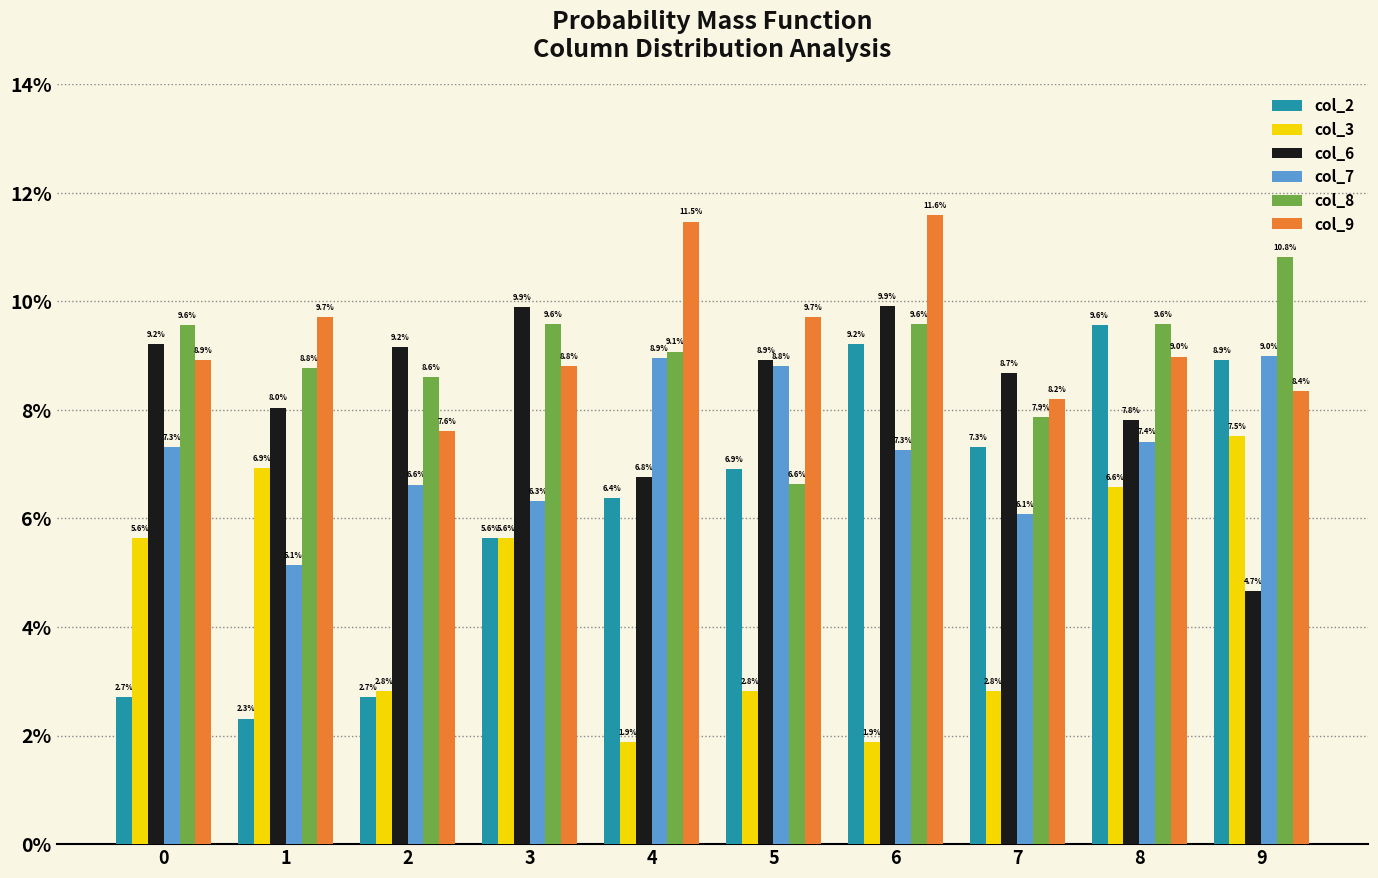

Where is col_7 nearest to the value 0?

1